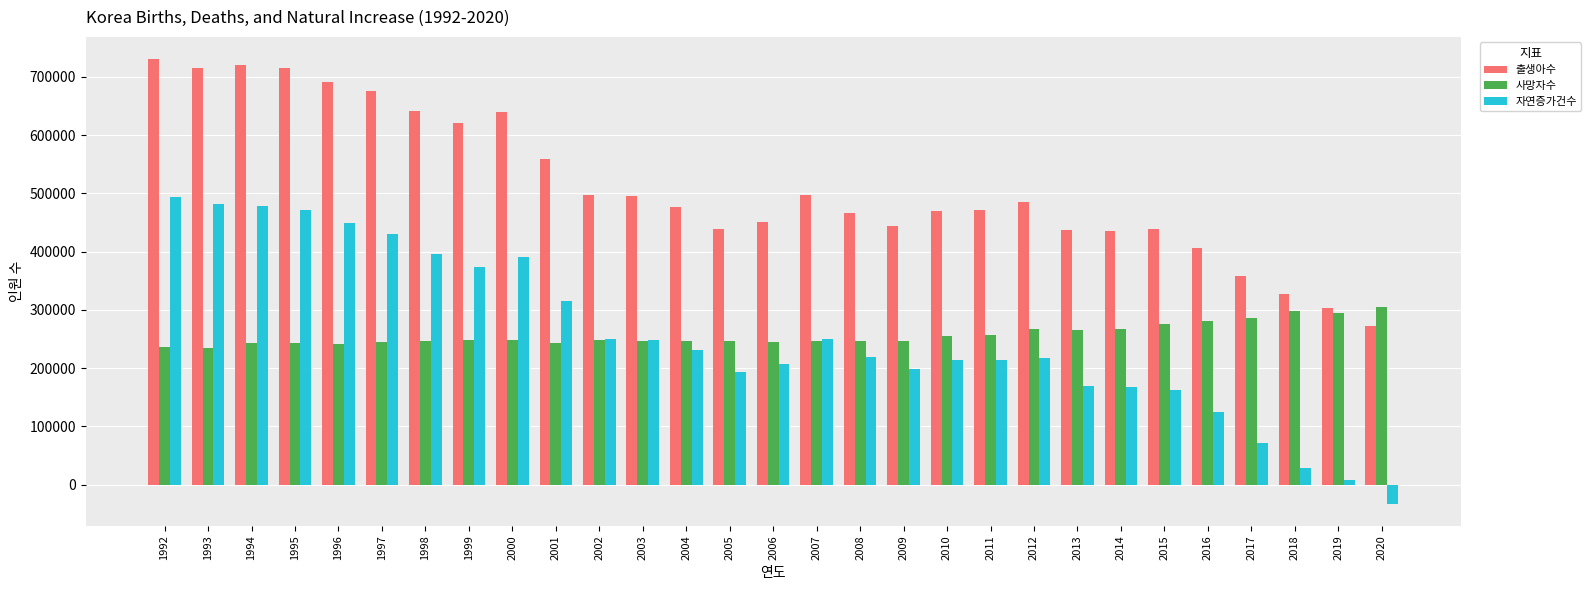

Is it true that 출생아수 equals 244550 at 2017?

False